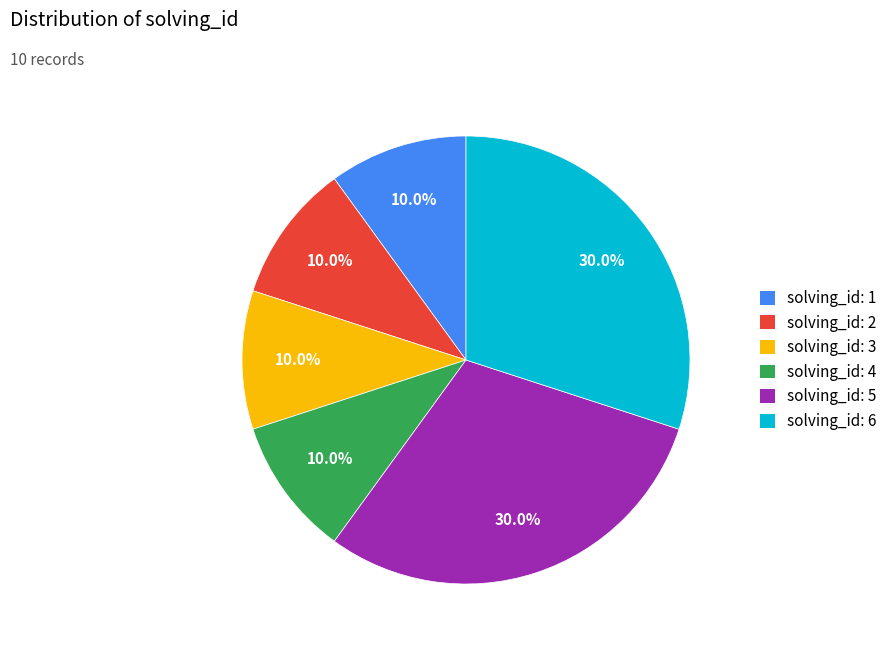

Approximately how many times larger is the value at solving_id: 5 compared to solving_id: 2?

3.0